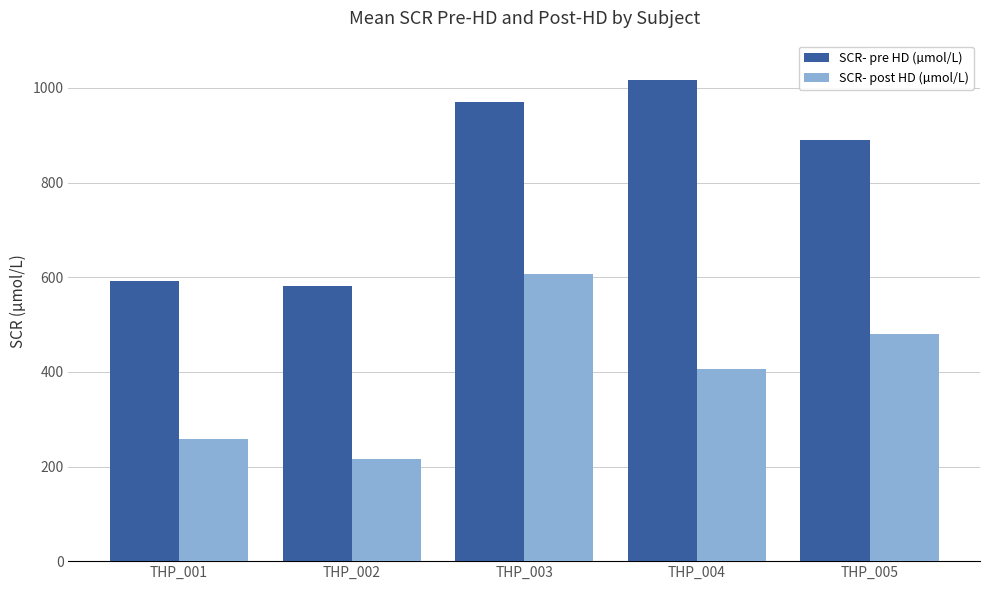

What is the total value across all series at THP_005?

1370.0